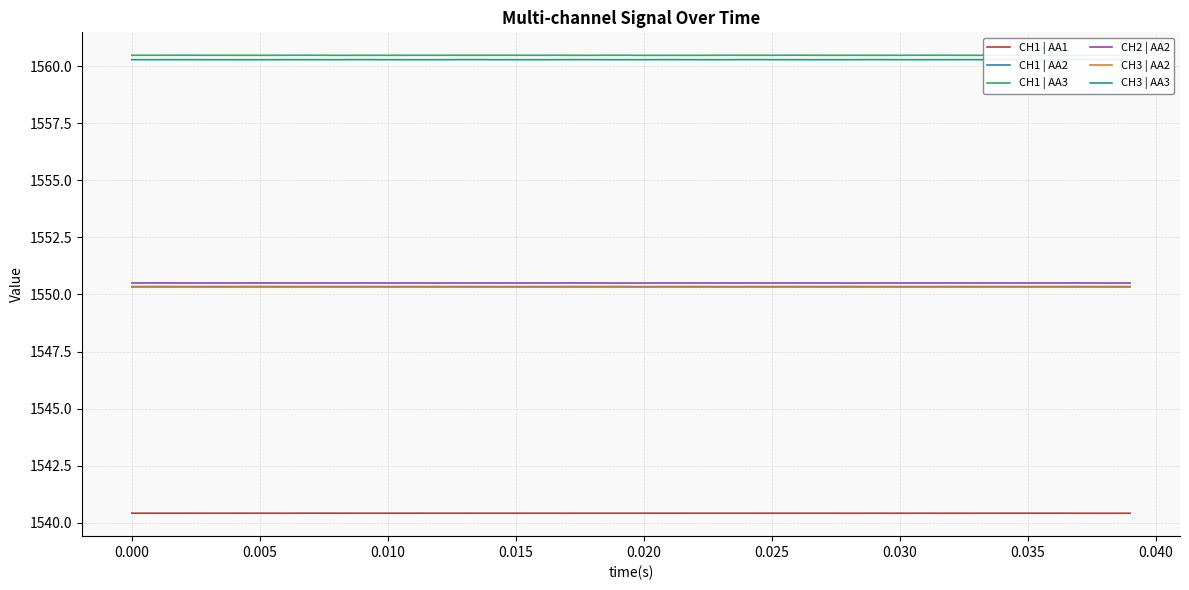

True or false: CH3 | AA3 and CH1 | AA2 intersect in this chart.

False